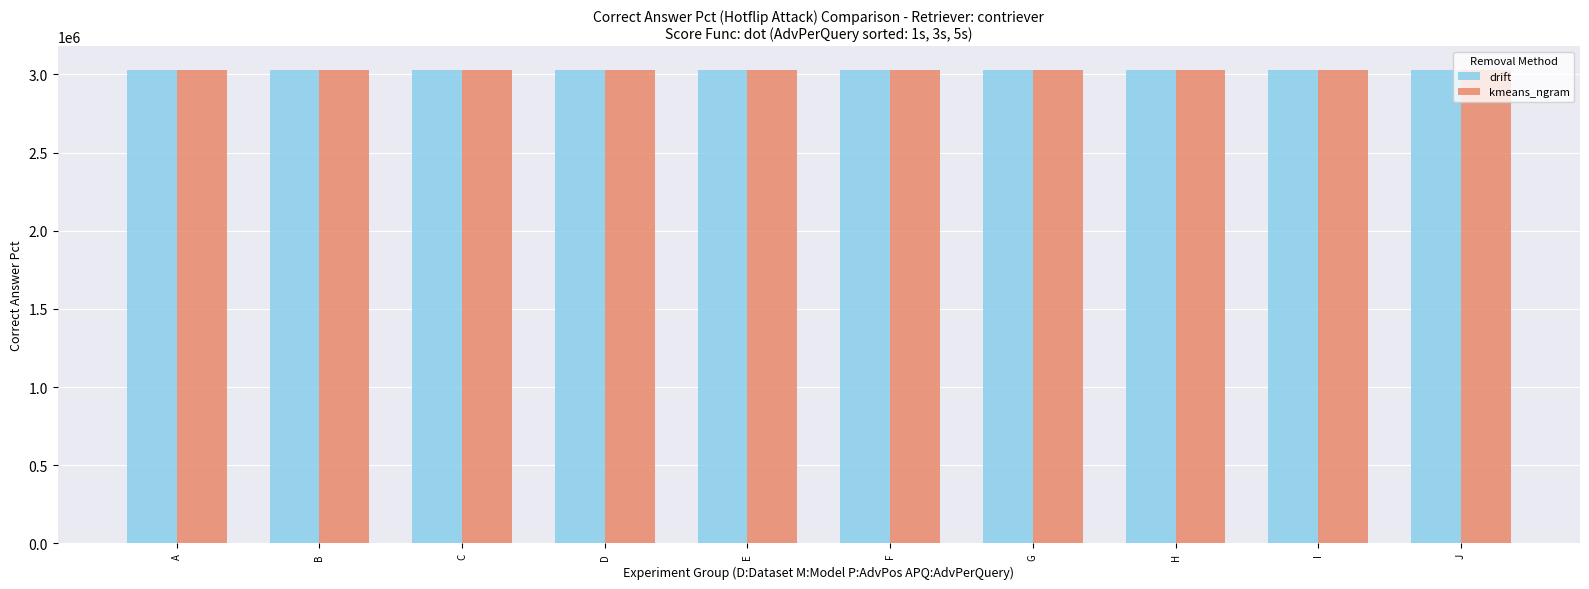

What is the average value of the drift series?

3029006